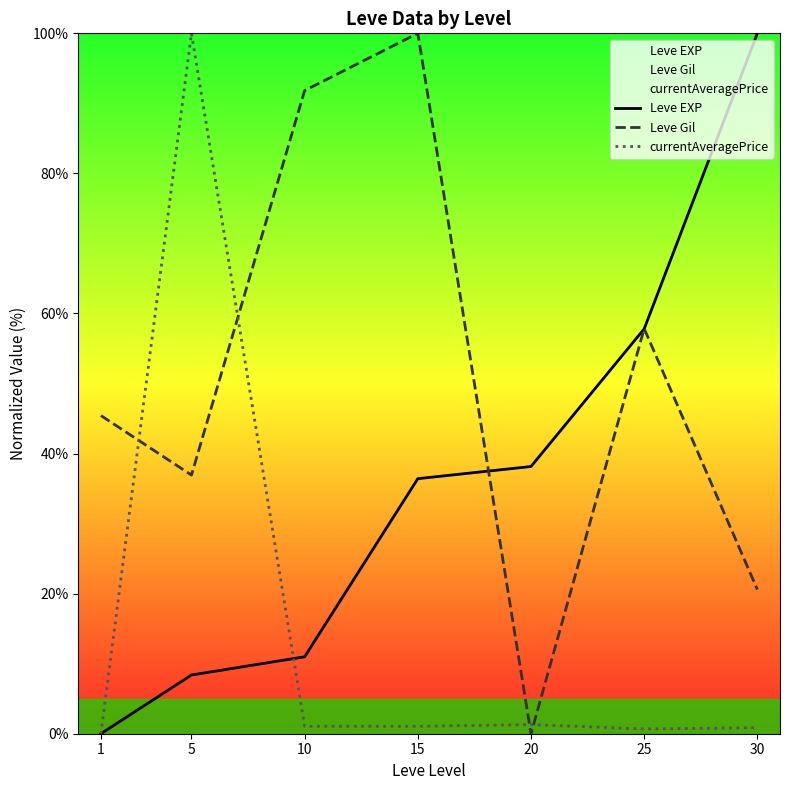

What is the spread (max minus min) of values at 1?

45.4